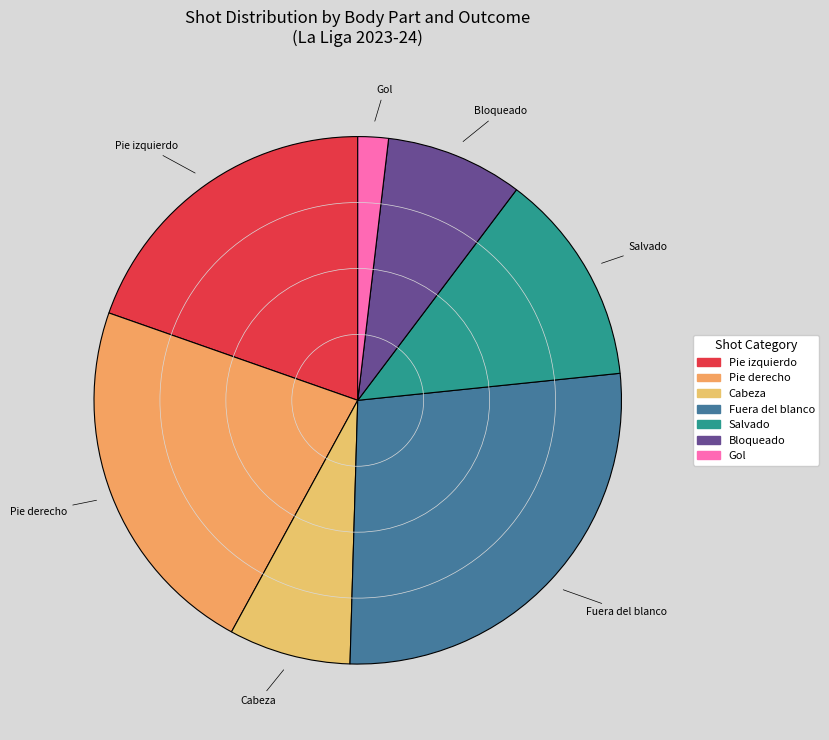

Is Salvado the majority of the pie?

No